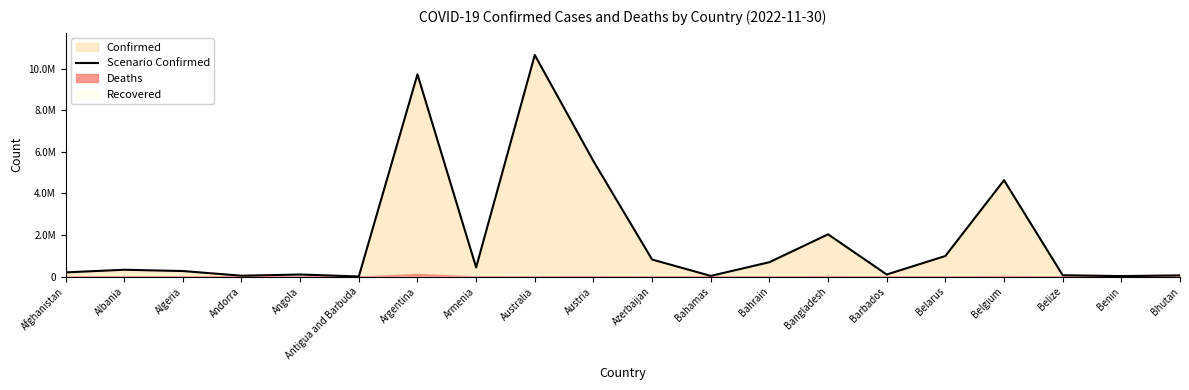

How many points are lower than both their immediate neighbors (excluding endpoints)?

6